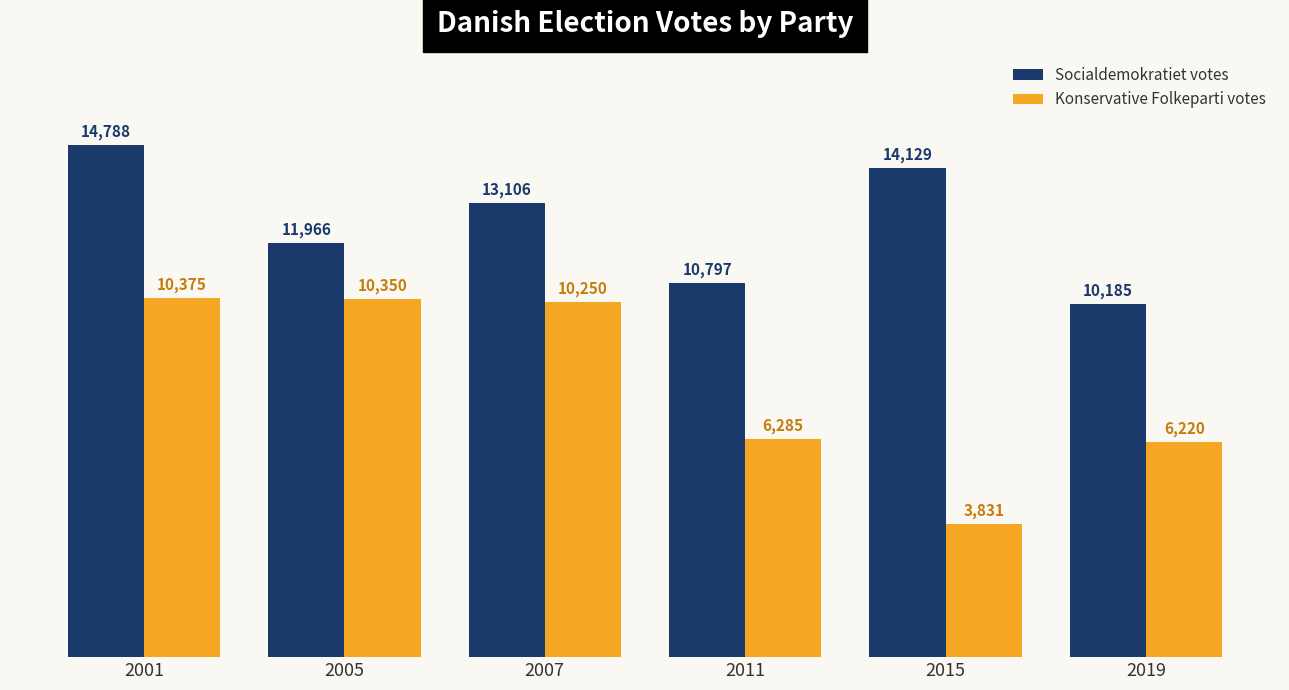

Count the Socialdemokratiet votes values in the range 10797 to 14129.

4